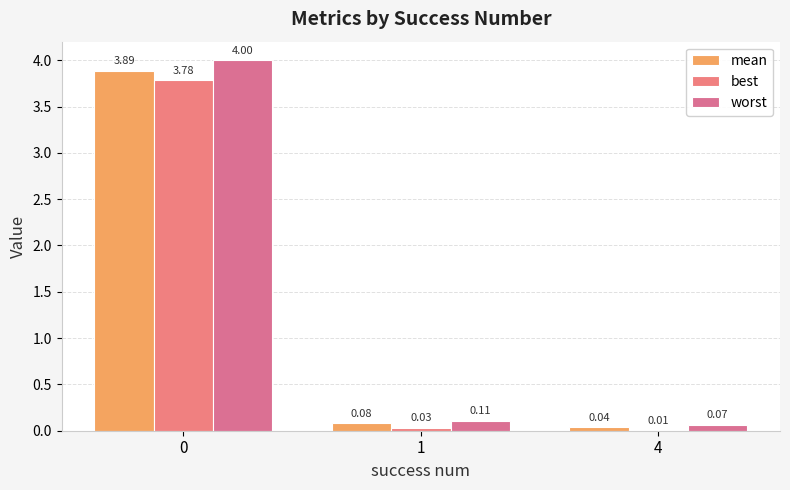

At which category does the chart reach its minimum across all series?

4